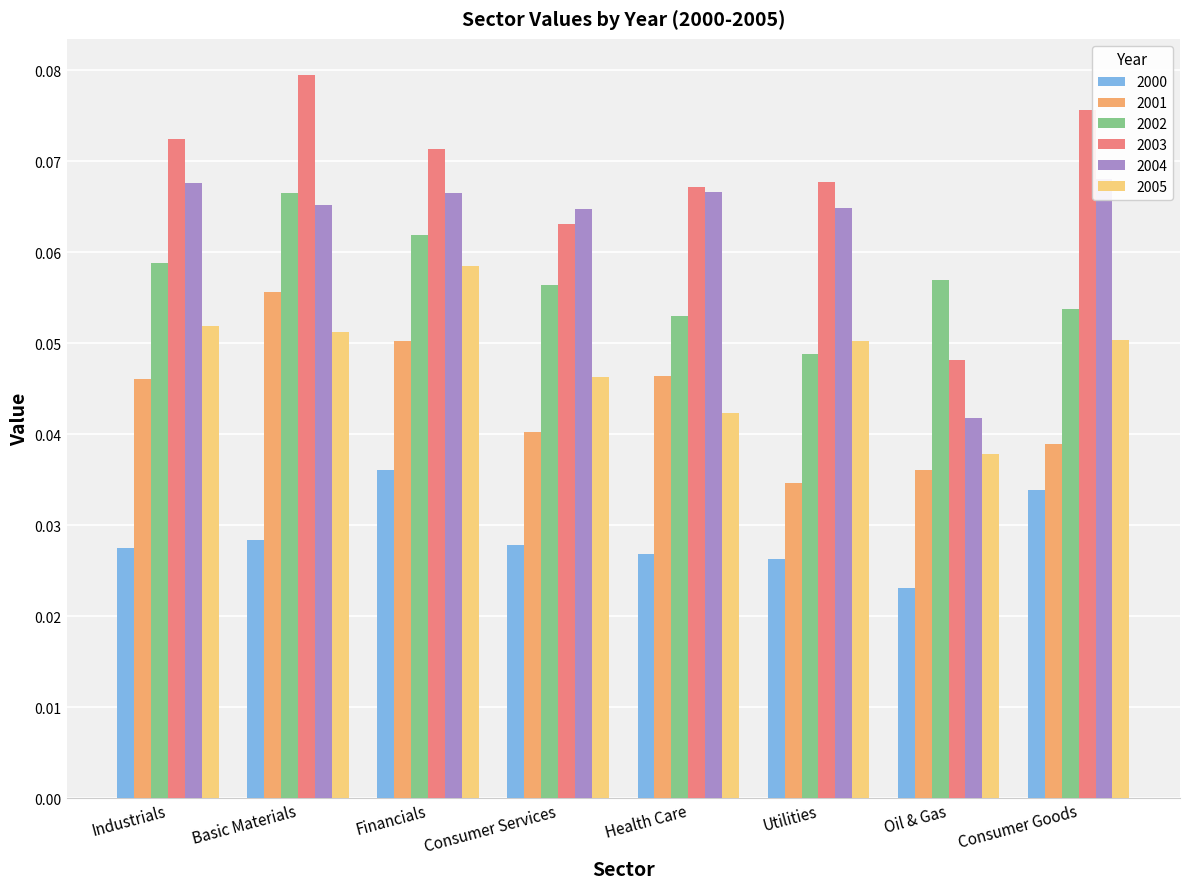

Is it true that 2003 equals 0.0 at Financials?

False